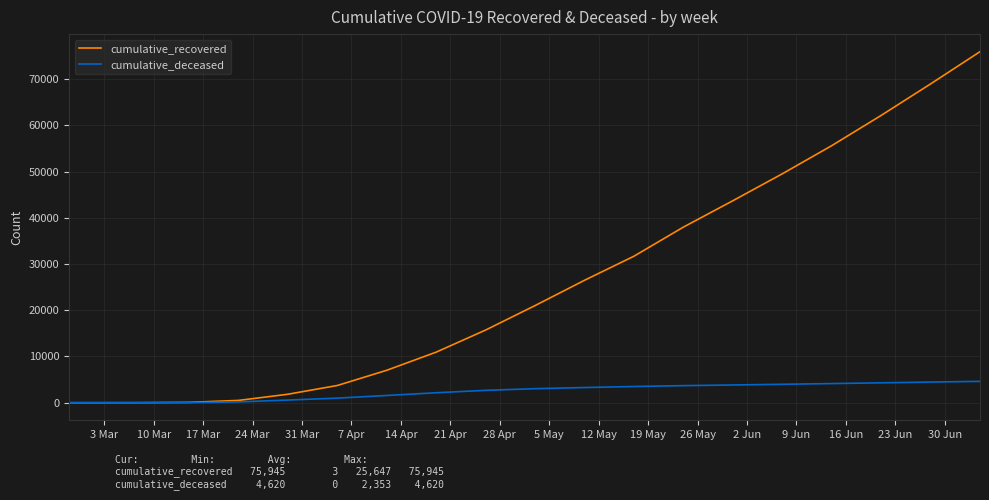

What is the maximum value shown in the chart?

75945